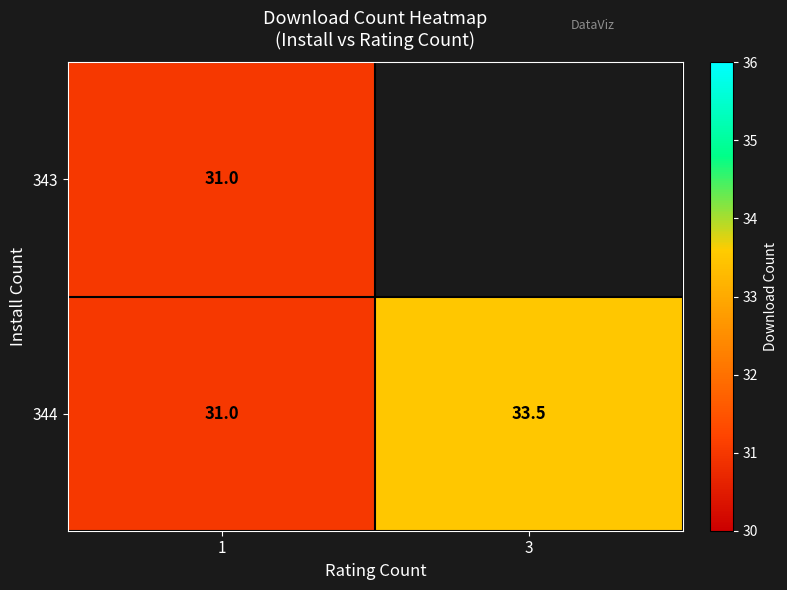

Which has a higher value, 3 or 1?

1